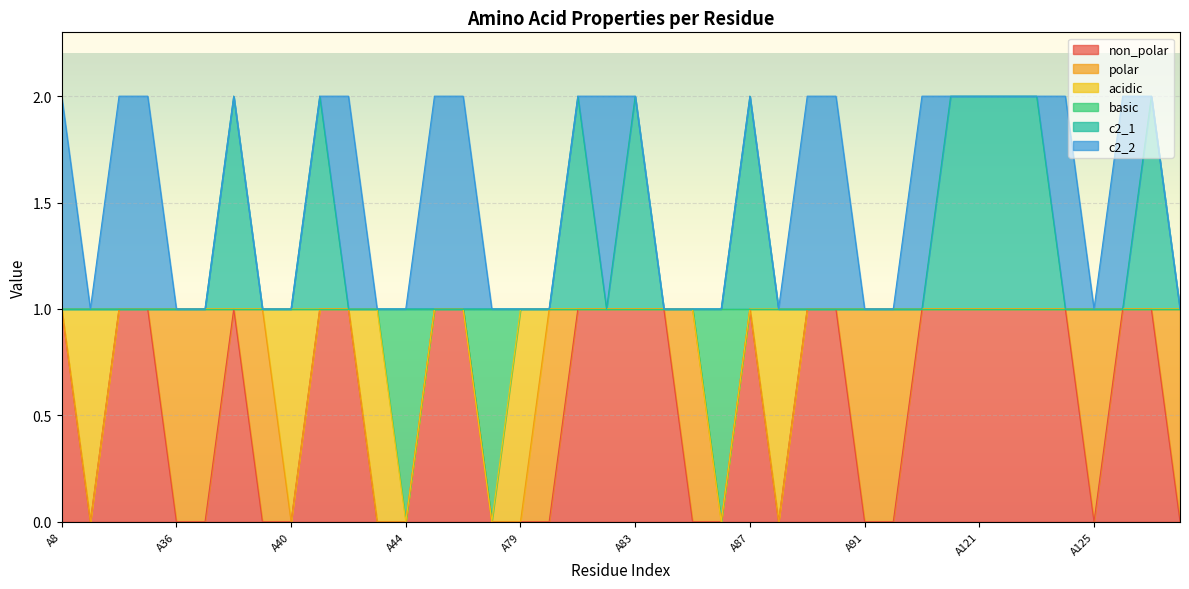

Which label corresponds to the smallest value in the chart?

A33